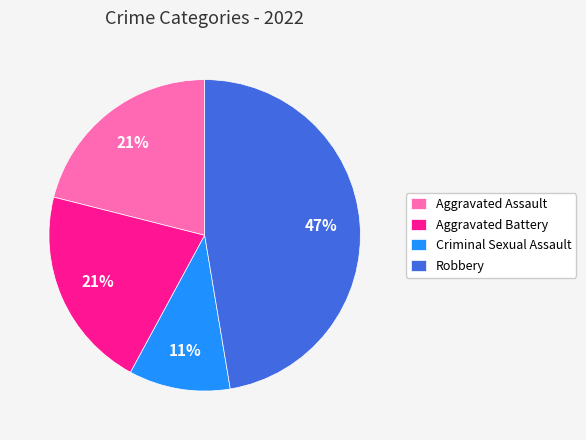

To the nearest percent, what percentage of the pie is Criminal Sexual Assault?

11%